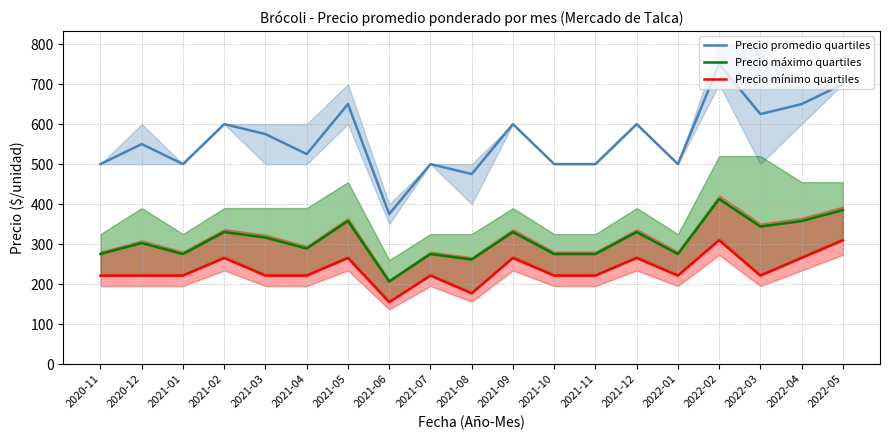

List the series in order of their peak value, highest first.

Precio promedio quartiles, Precio máximo quartiles, Precio mínimo quartiles